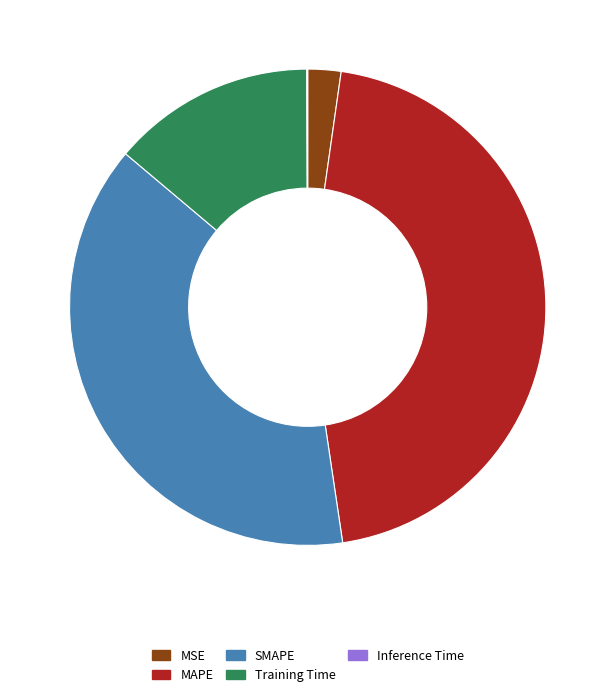

Does MSE account for over 50% of the chart?

No